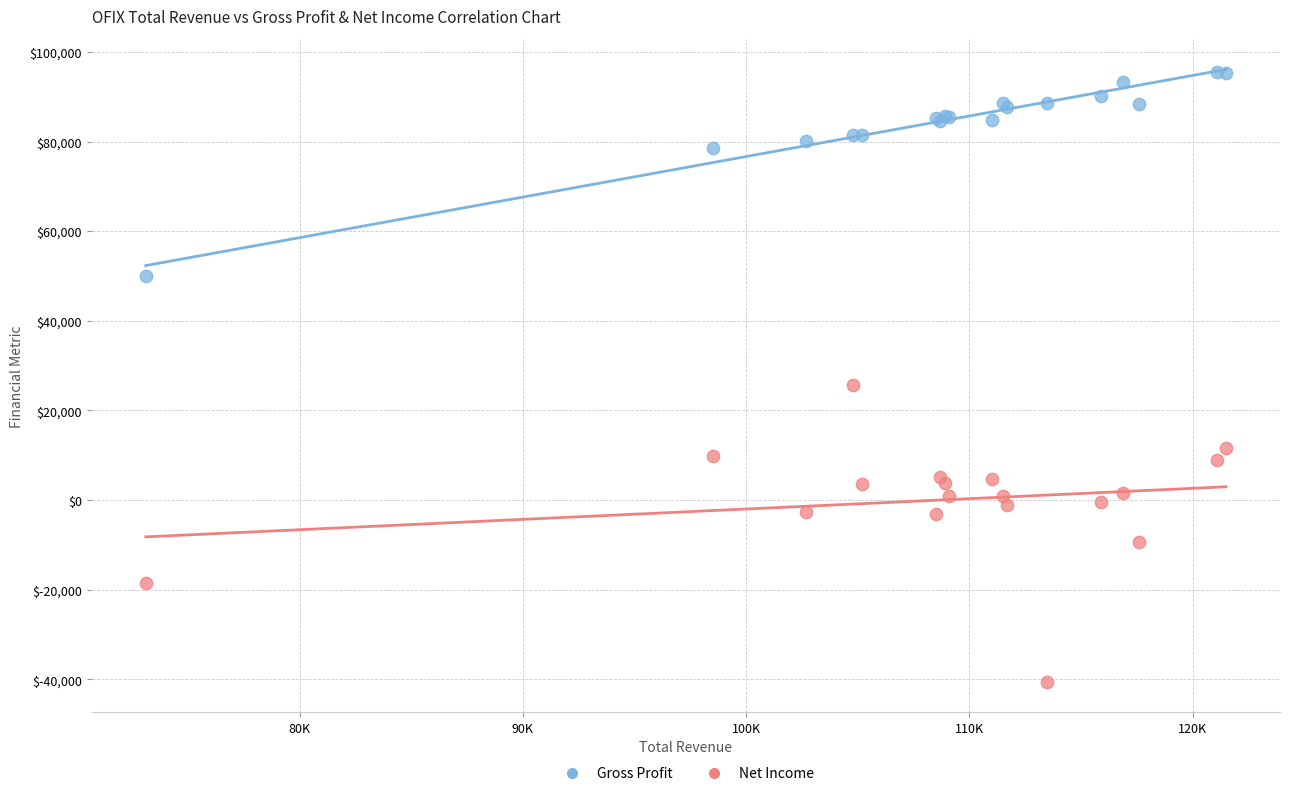

Which series has the widest spread of Y values?

Net Income